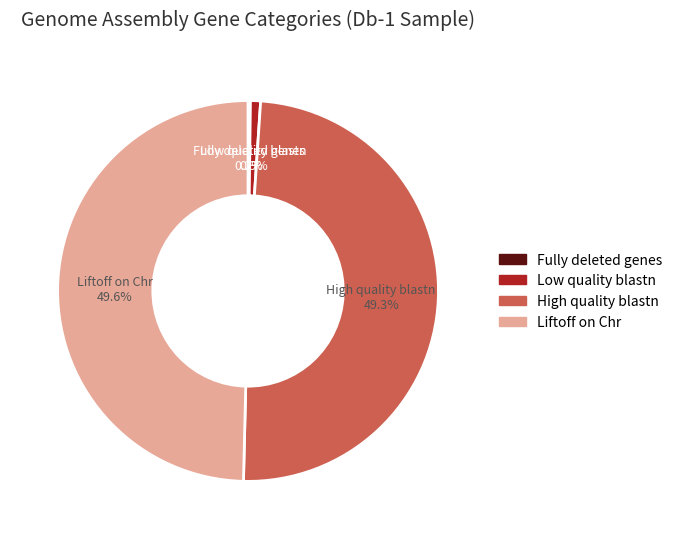

What is the total percentage of Low quality blastn and High quality blastn?

50.2%